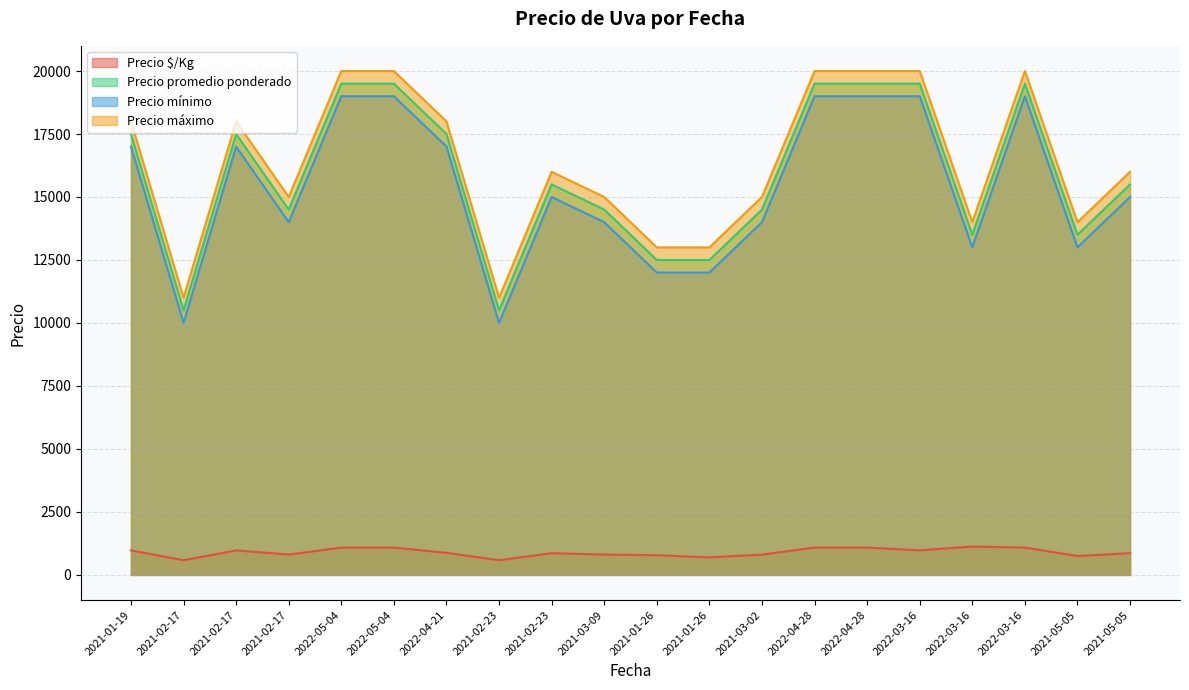

Does the chart display data point markers on the line(s)?

No